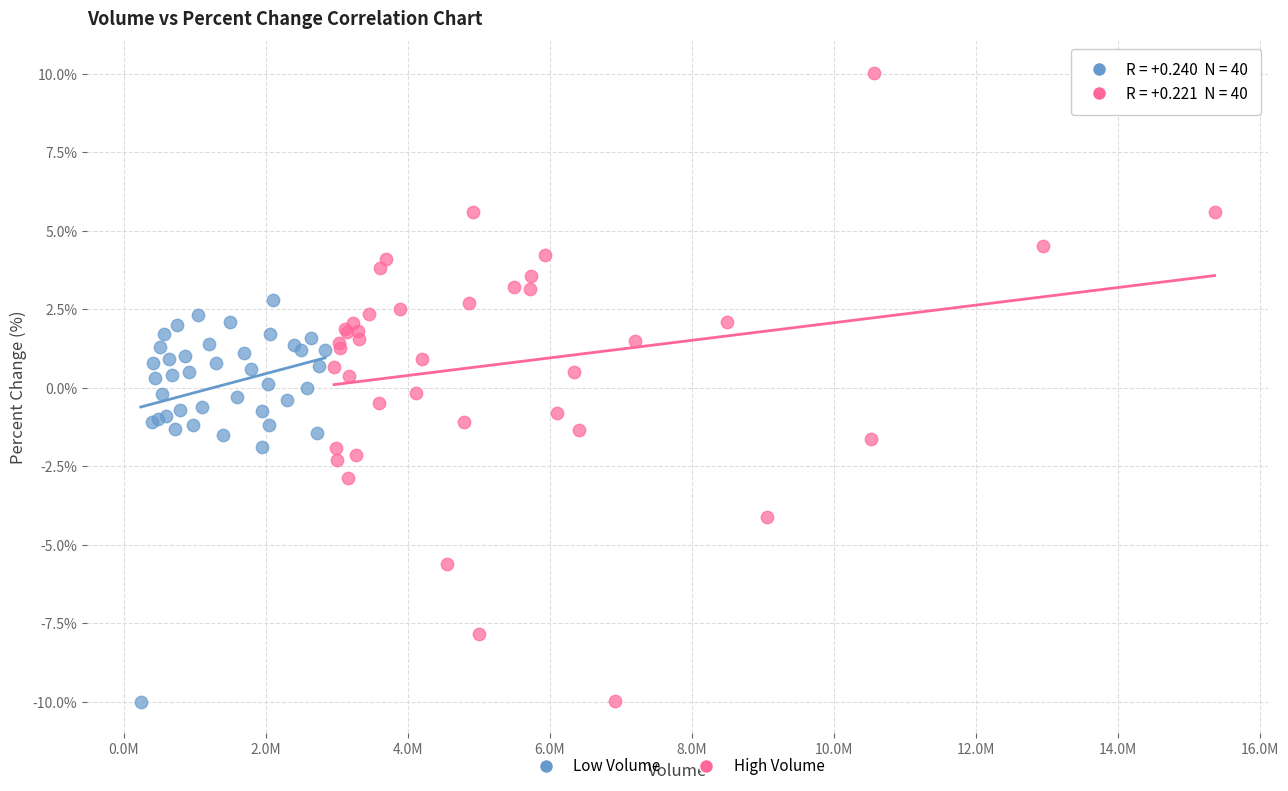

What are all the series names shown in the legend?

Low Volume, High Volume